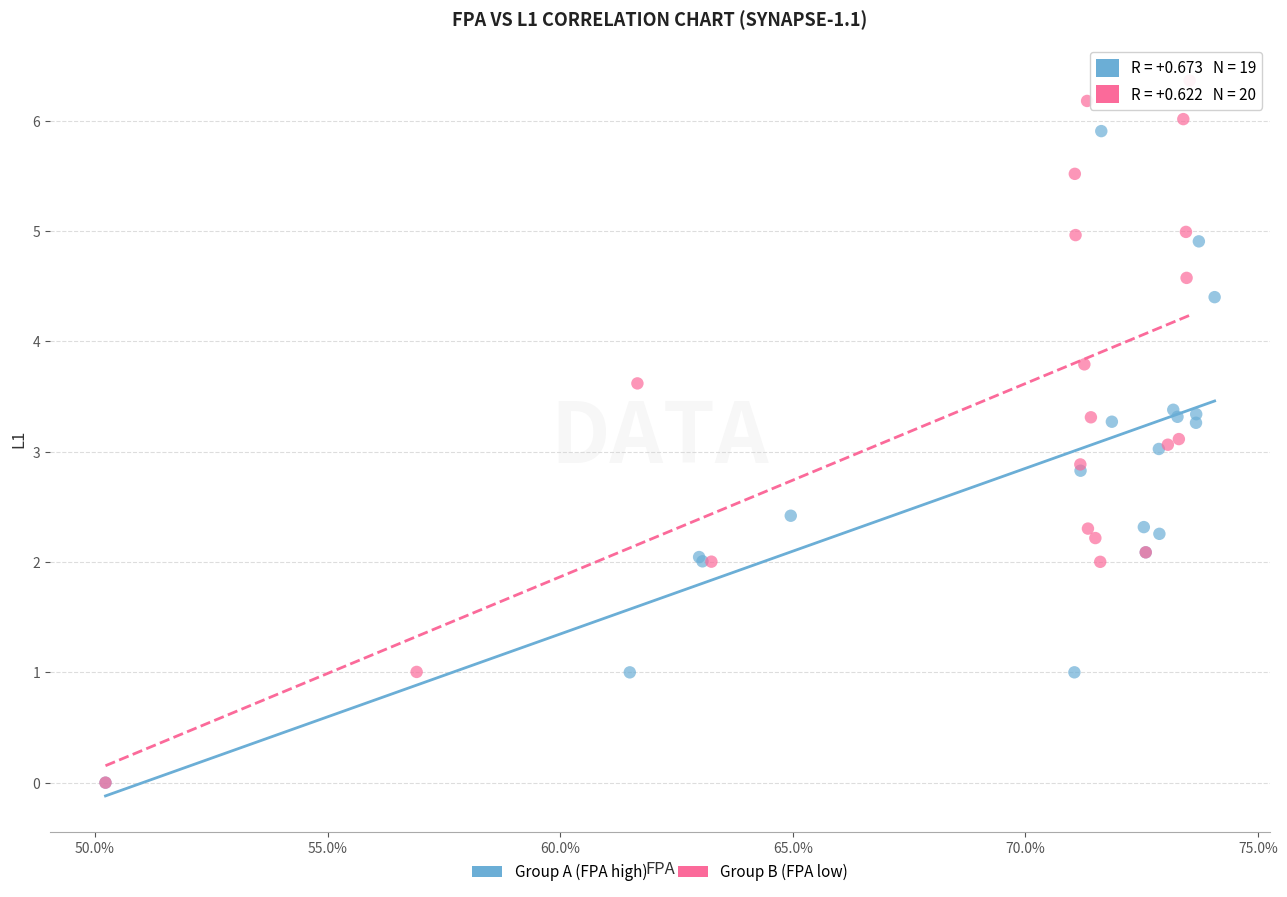

Which series has the widest spread of Y values?

Group B (FPA low)